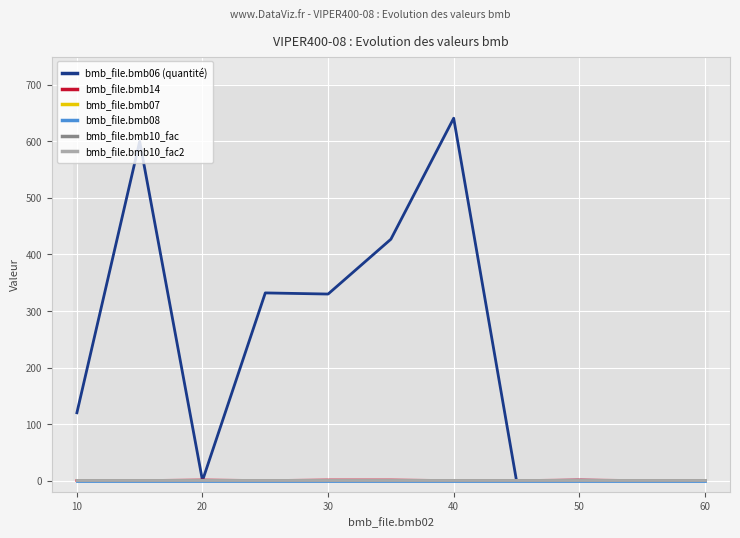

True or false: bmb_file.bmb10_fac2 and bmb_file.bmb10_fac cross at least once.

False